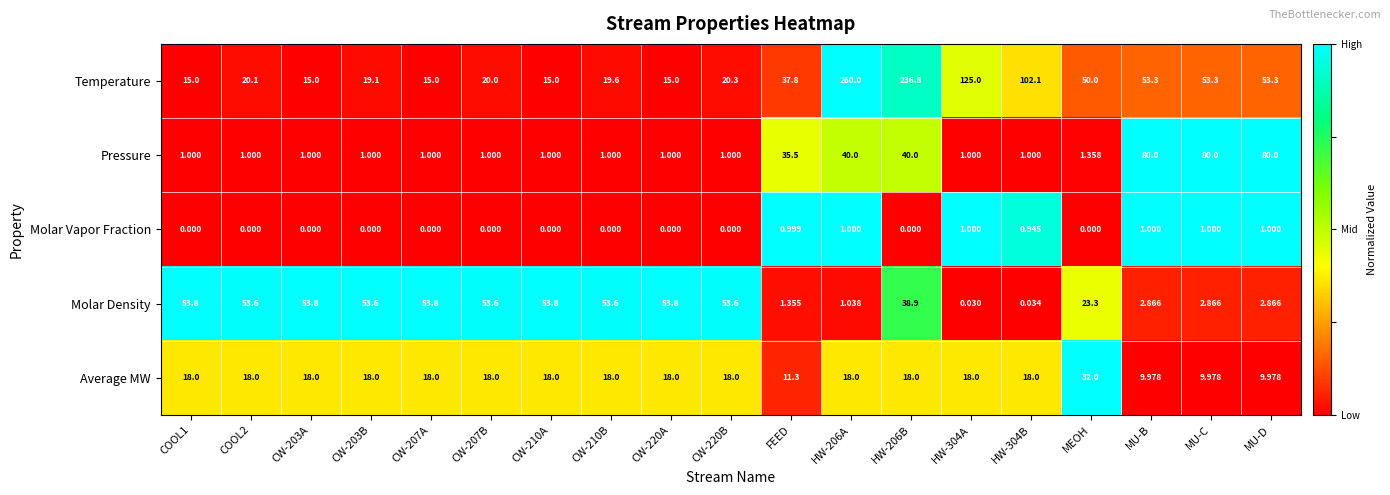

At how many categories does at least one series exceed 0?

19